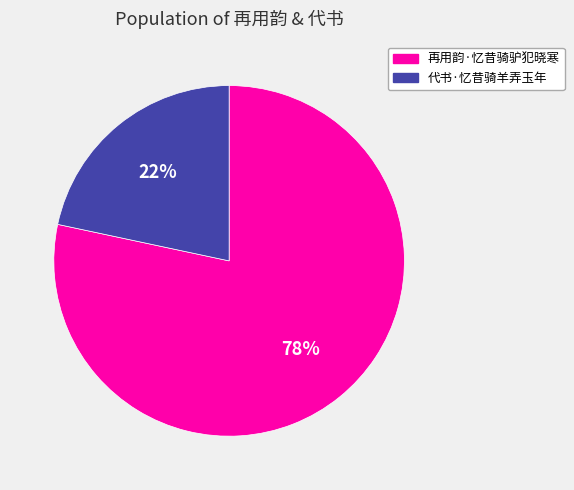

Do 代书·忆昔骑羊弄玉年 and 再用韵·忆昔骑驴犯晓寒 together represent more than half of the pie?

Yes